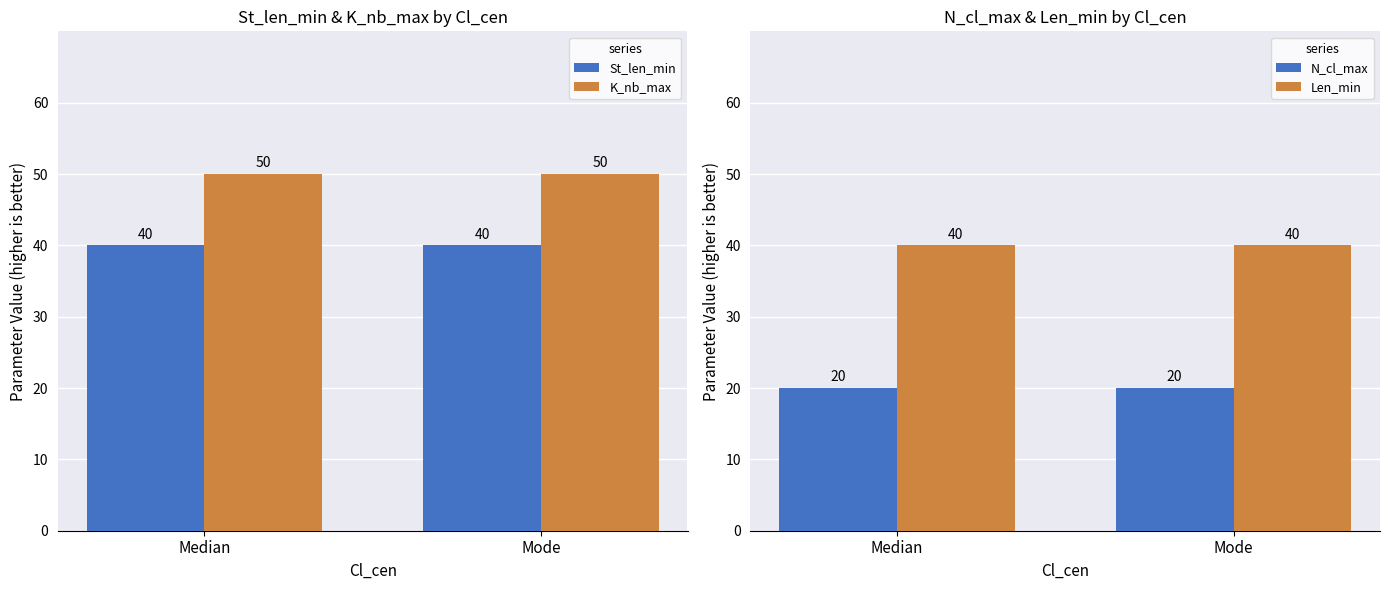

What is the sum of the St_len_min values at Mode and Median?

80